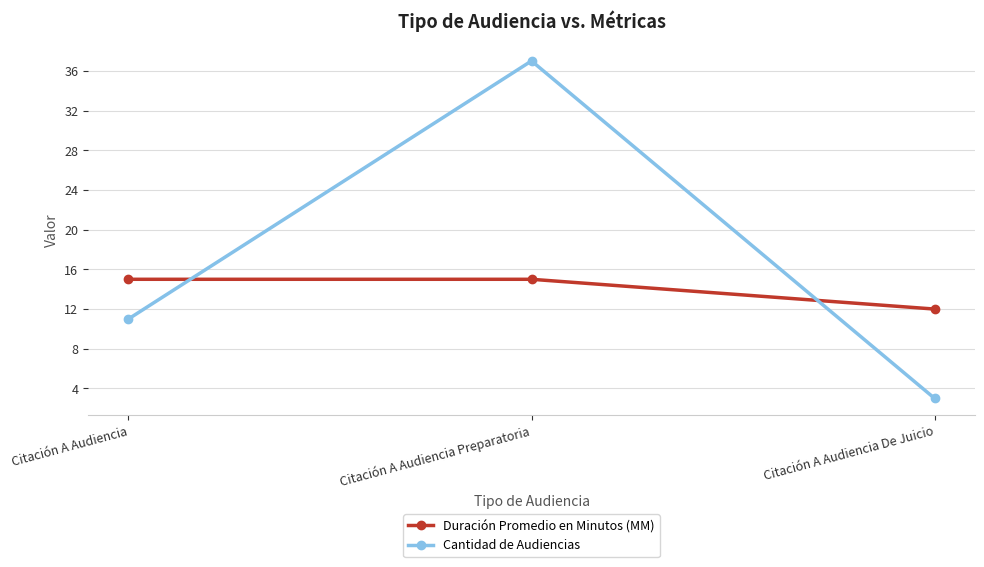

At Citación A Audiencia, list the series in order from smallest to largest.

Cantidad de Audiencias, Duración Promedio en Minutos (MM)